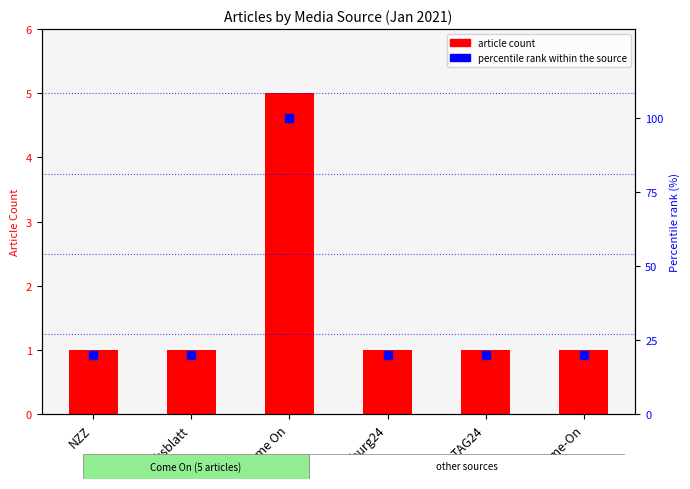

At which category is the sum across all series the highest?

Come On